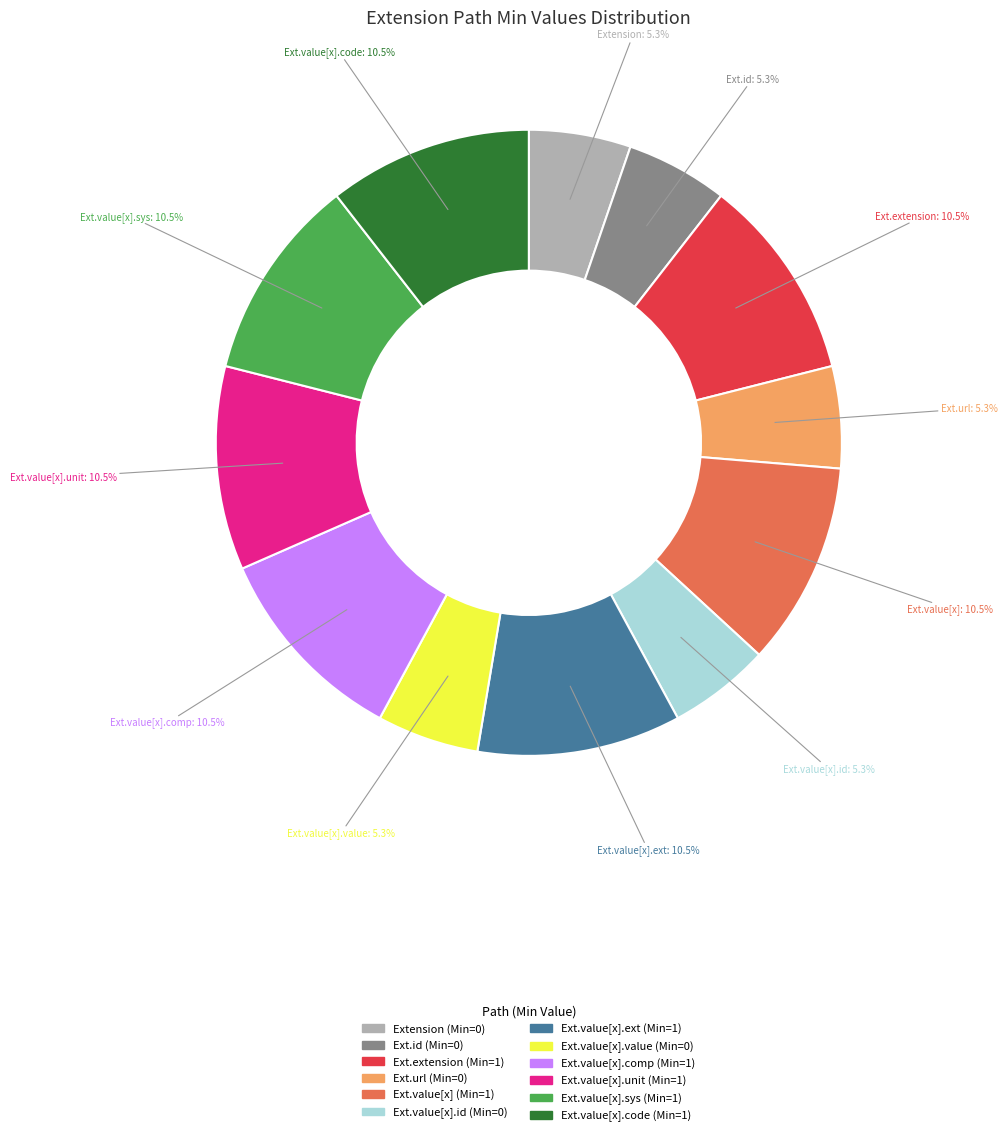

Does any single category account for the majority?

No